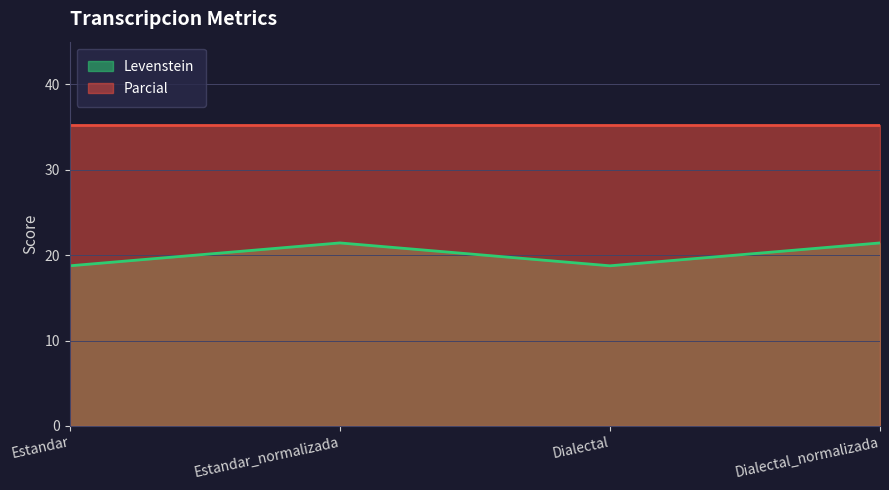

Count the values in the range 18 to 21.

2